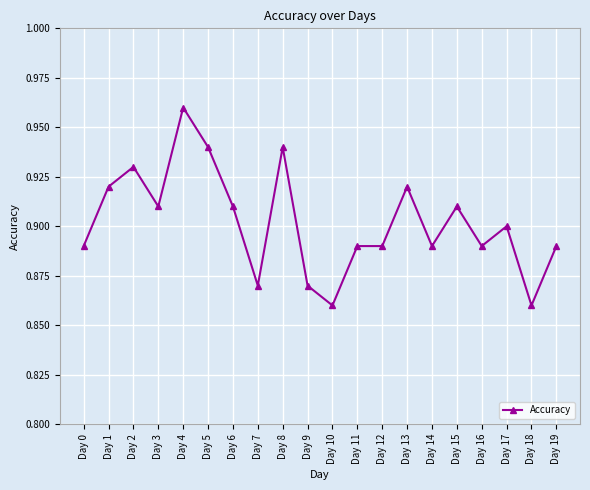

Does the chart display data point markers on the line(s)?

Yes